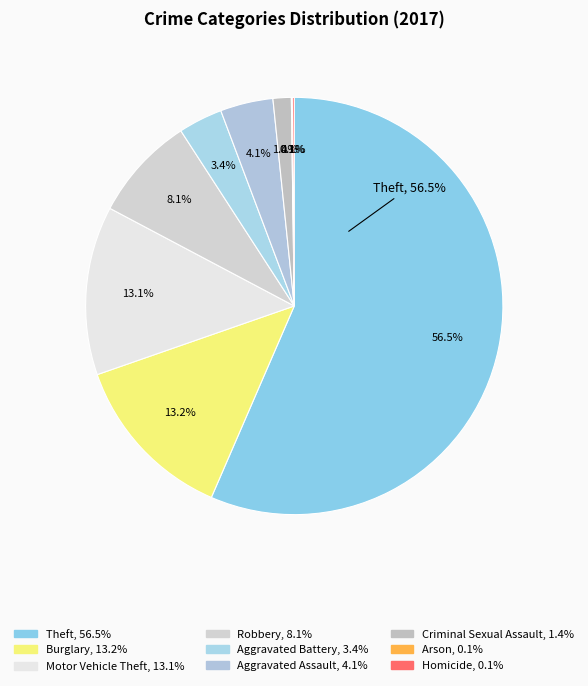

Rank the categories by value from highest to lowest.

Theft, Burglary, Motor Vehicle Theft, Robbery, Aggravated Assault, Aggravated Battery, Criminal Sexual Assault, Homicide, Arson